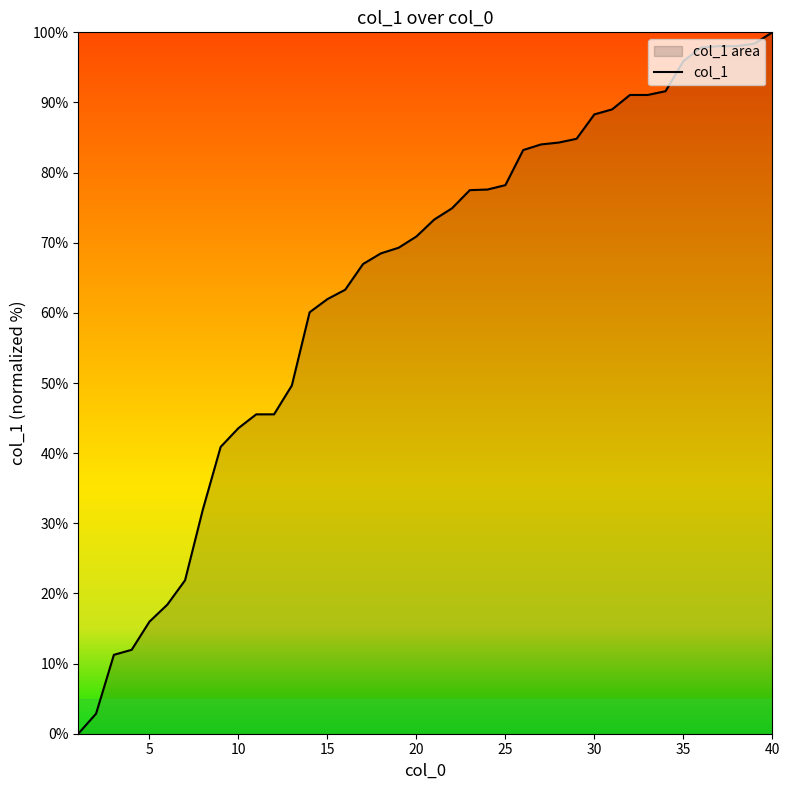

What is the difference between the maximum and minimum values?

100.0